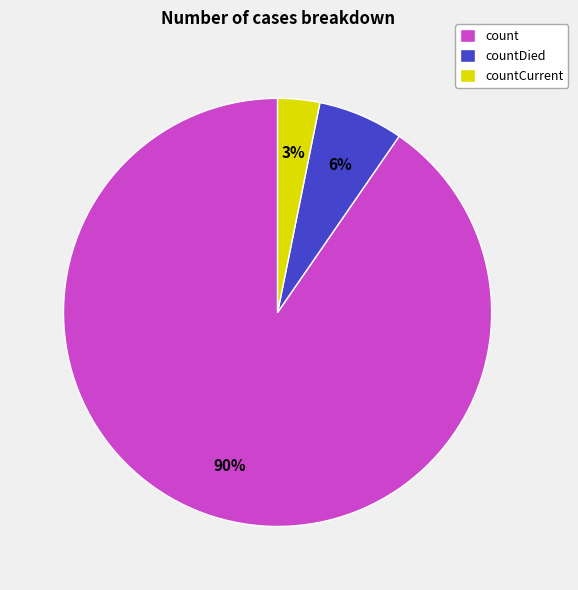

Rank the categories by value from lowest to highest.

countCurrent, countDied, count